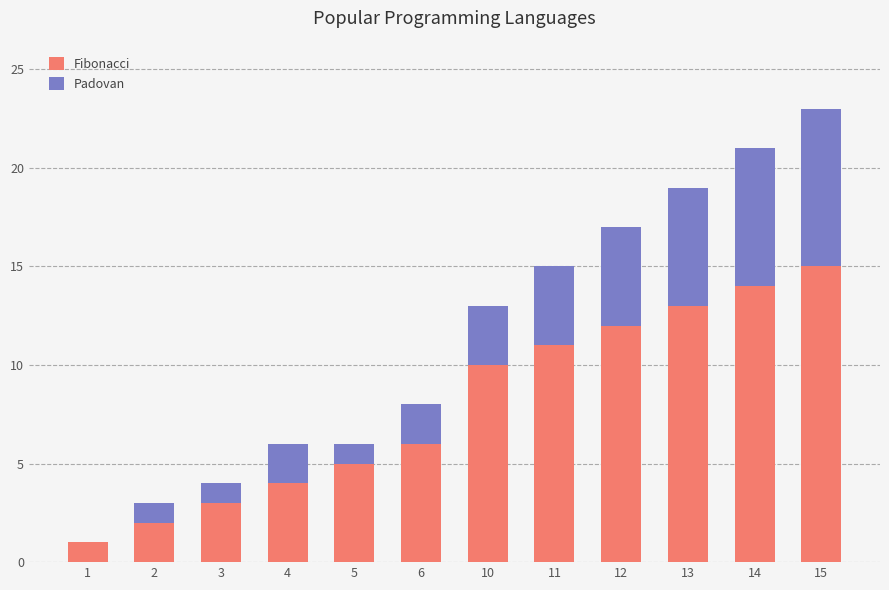

How many distinct data groups are displayed?

2